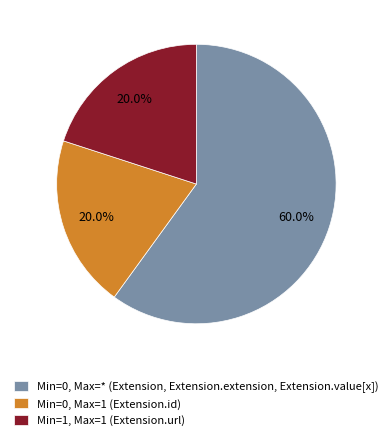

Which slice is the largest?

Min=0, Max=* (Extension, Extension.extension, Extension.value[x])